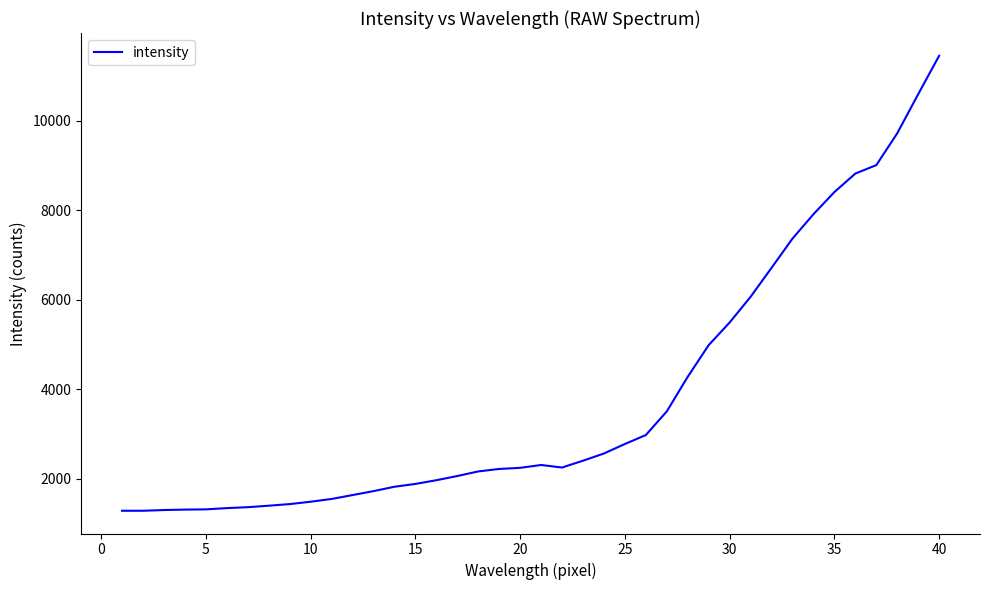

What is the minimum value shown in the chart?

1280